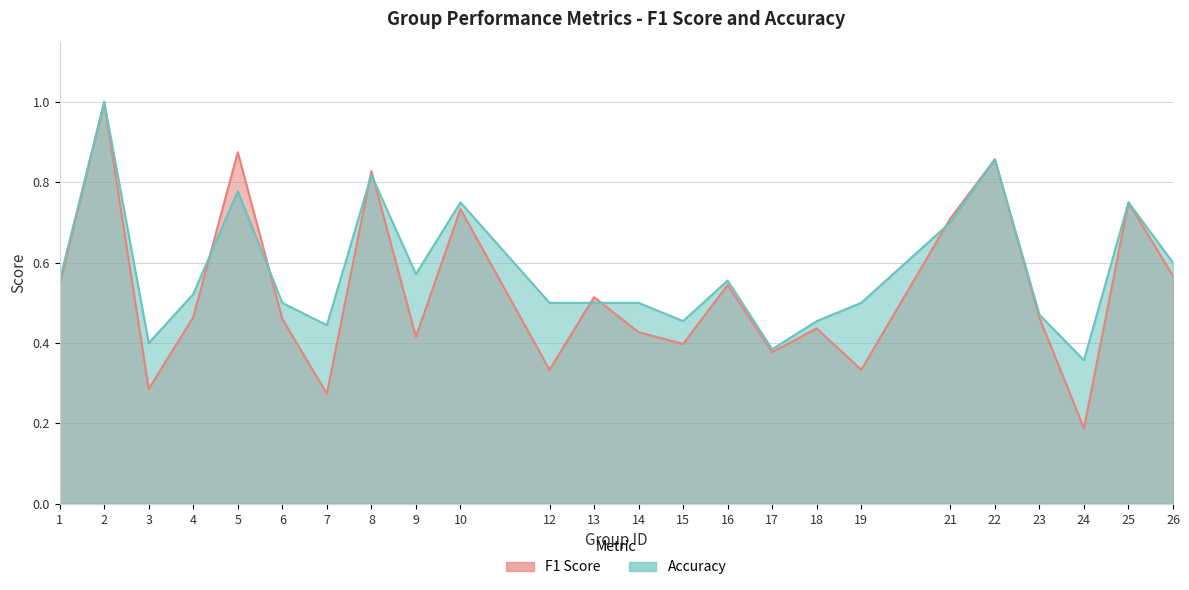

The value of f1 at 23 is 0.6. True or false?

False